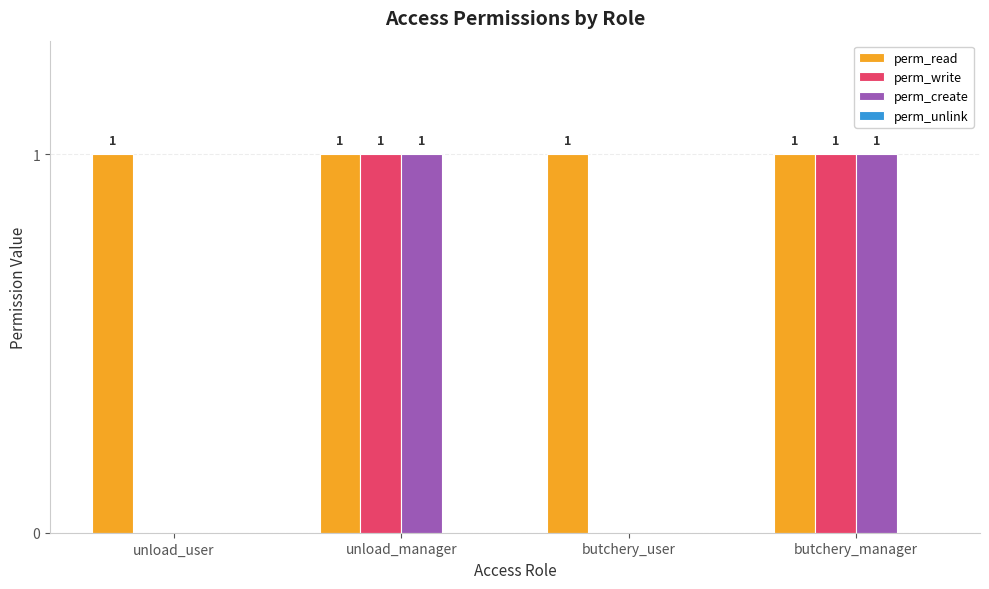

What is the total value across all series at unload_manager?

3